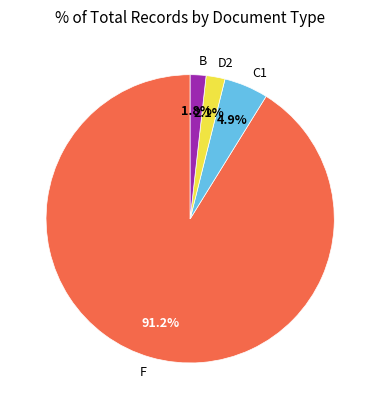

Which category has the biggest portion of the pie?

F